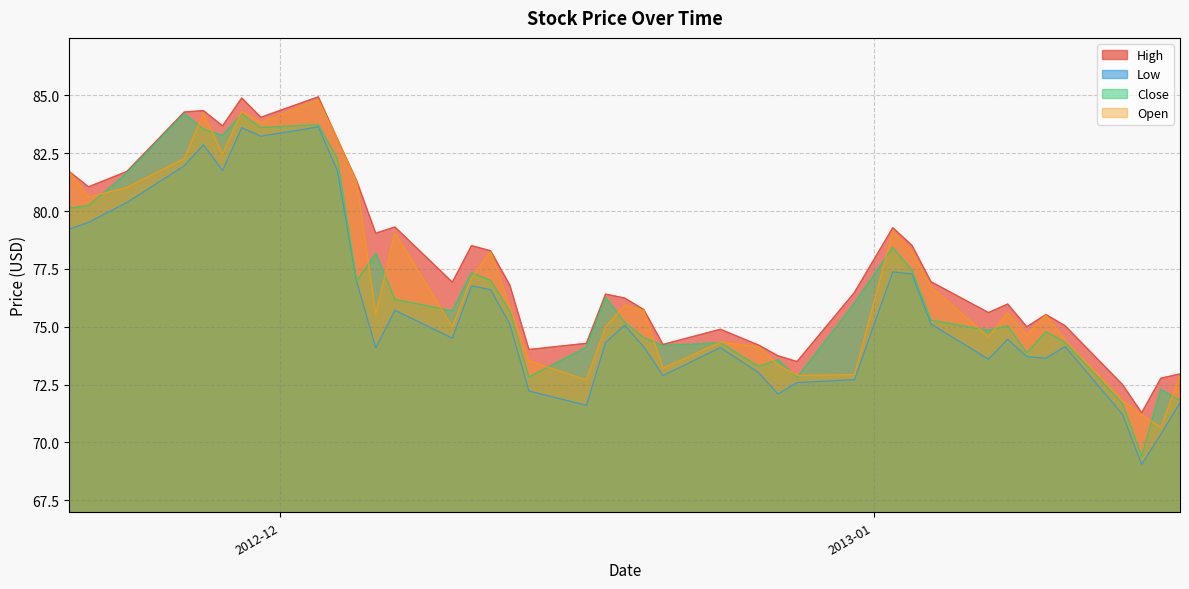

How many distinct data groups are displayed?

4